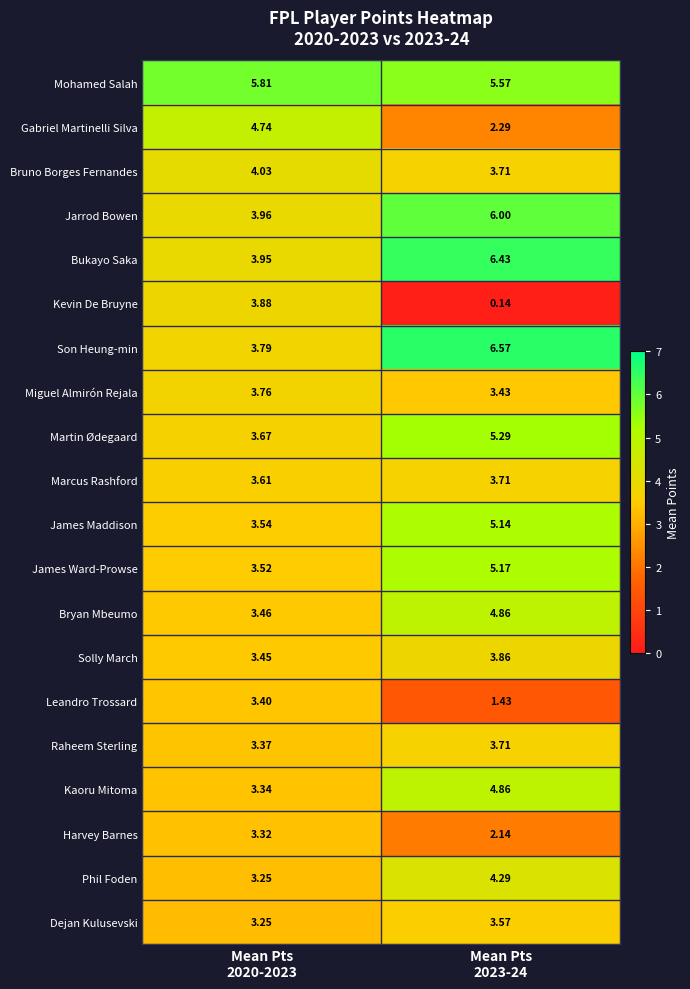

Which series has the largest total across all categories?

Mohamed Salah